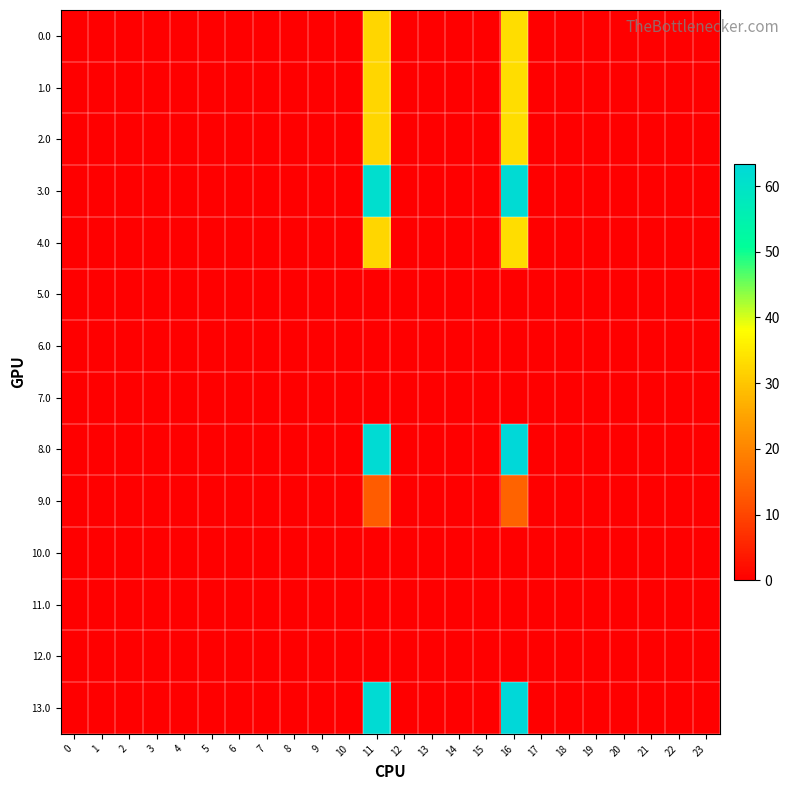

What is the greatest value displayed?

63.4